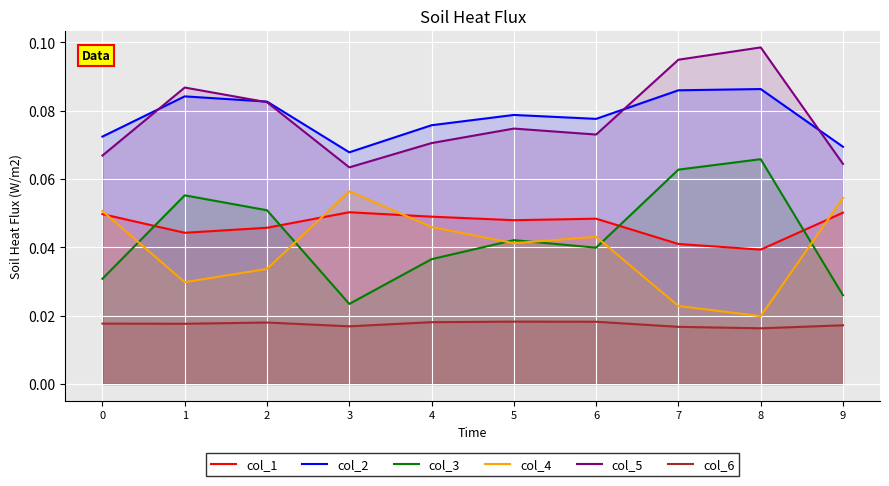

True or false: col_4 and col_5 intersect in this chart.

False